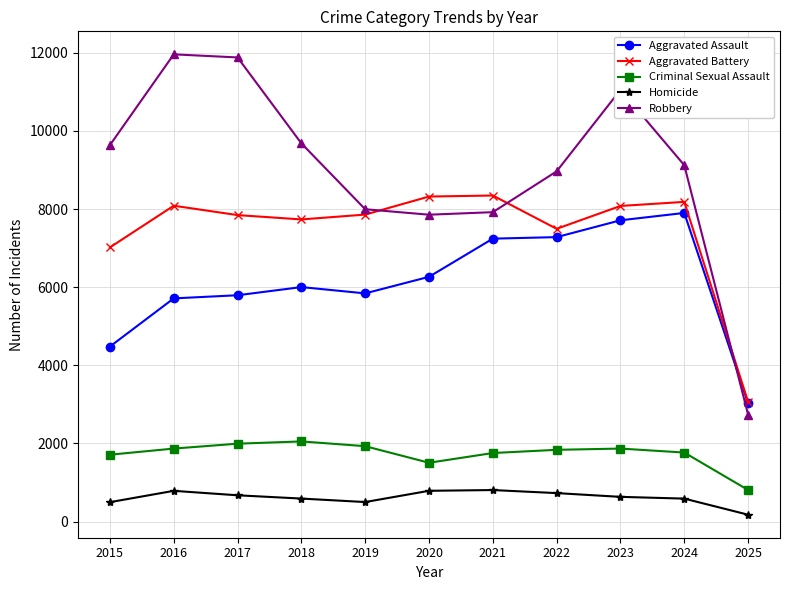

Which series has the largest total across all categories?

Robbery